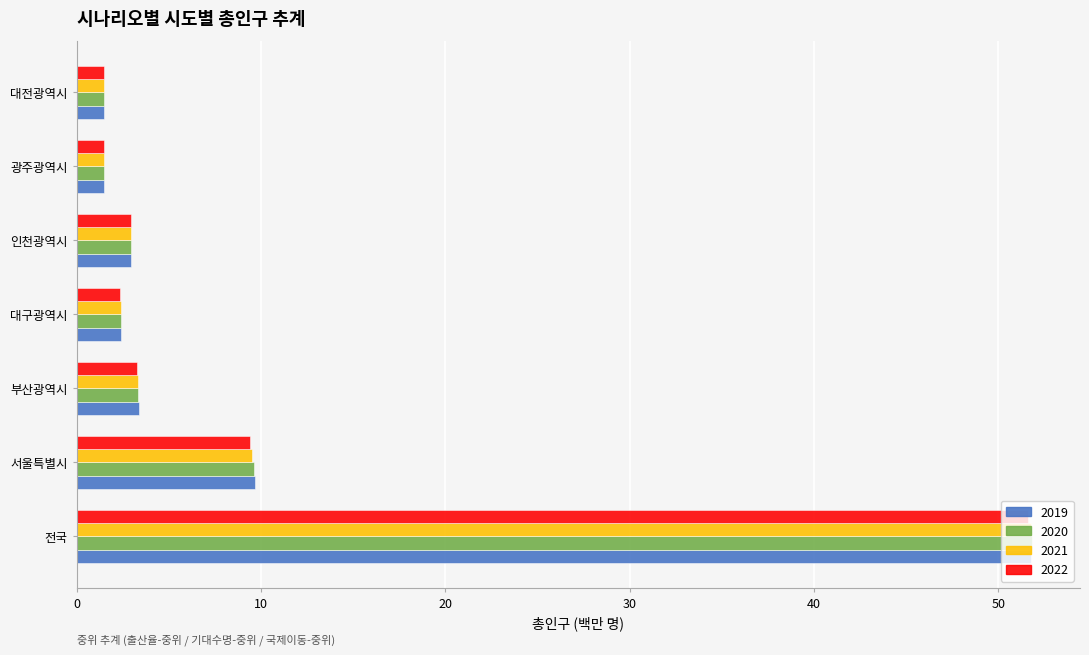

At which label is 2020 closest to 26?

서울특별시